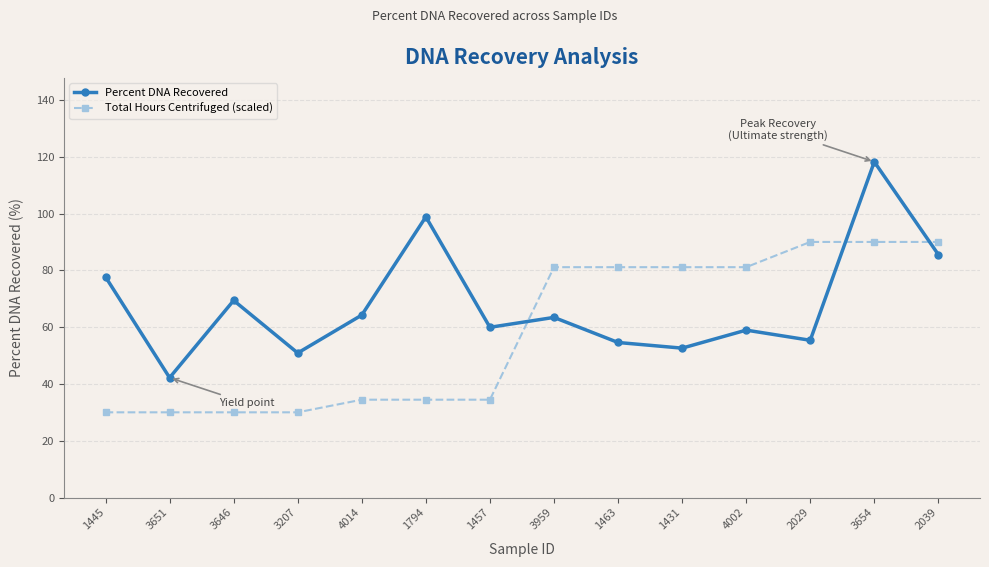

What is the minimum value shown in the chart?

30.0